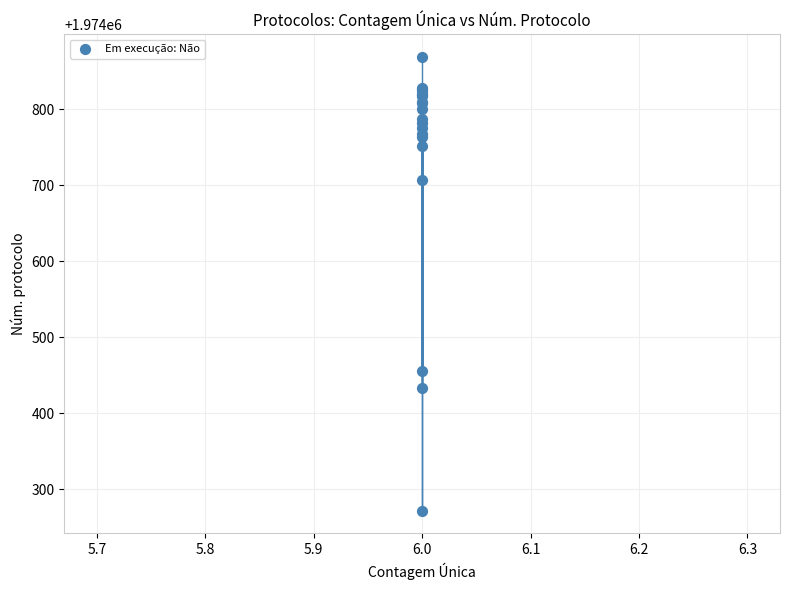

What Y value in the scatter plot is closest to 1974570?

1974456